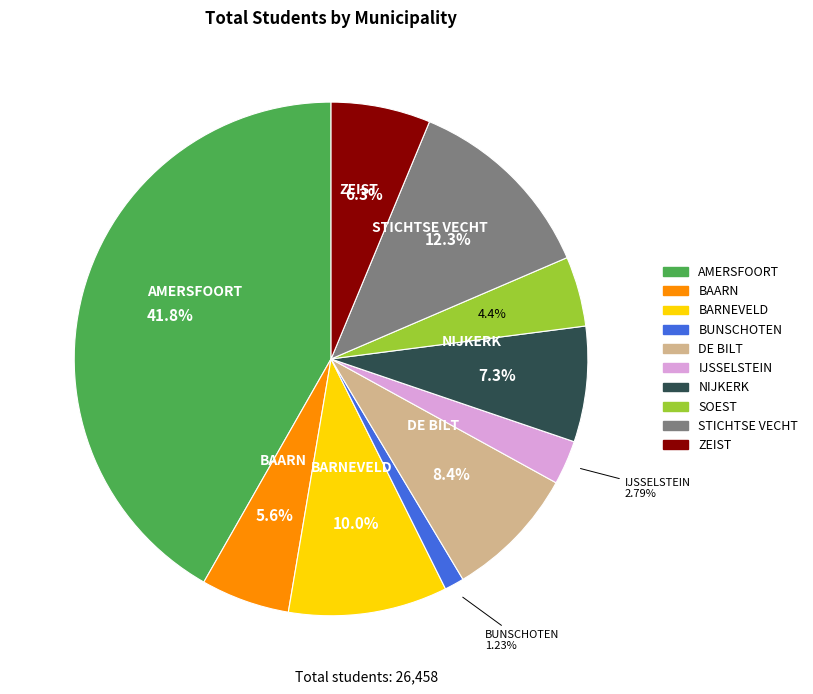

Combined, do ZEIST and BARNEVELD account for over 50%?

No